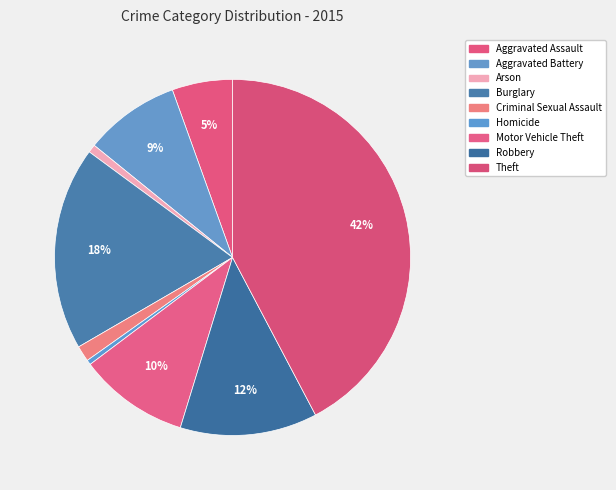

Does Arson account for over 50% of the chart?

No